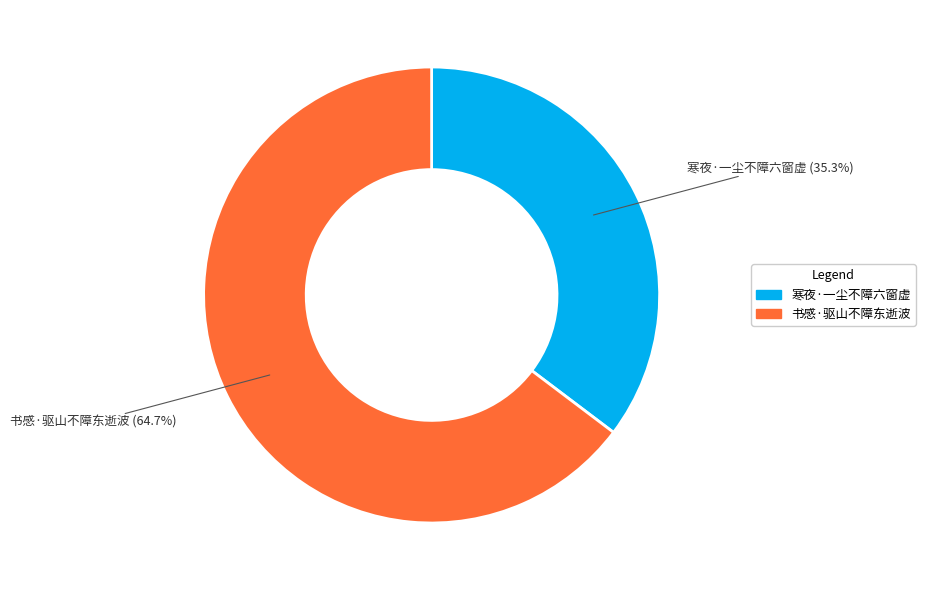

Is it true that 书感·驱山不障东逝波 is 57% of the pie?

False